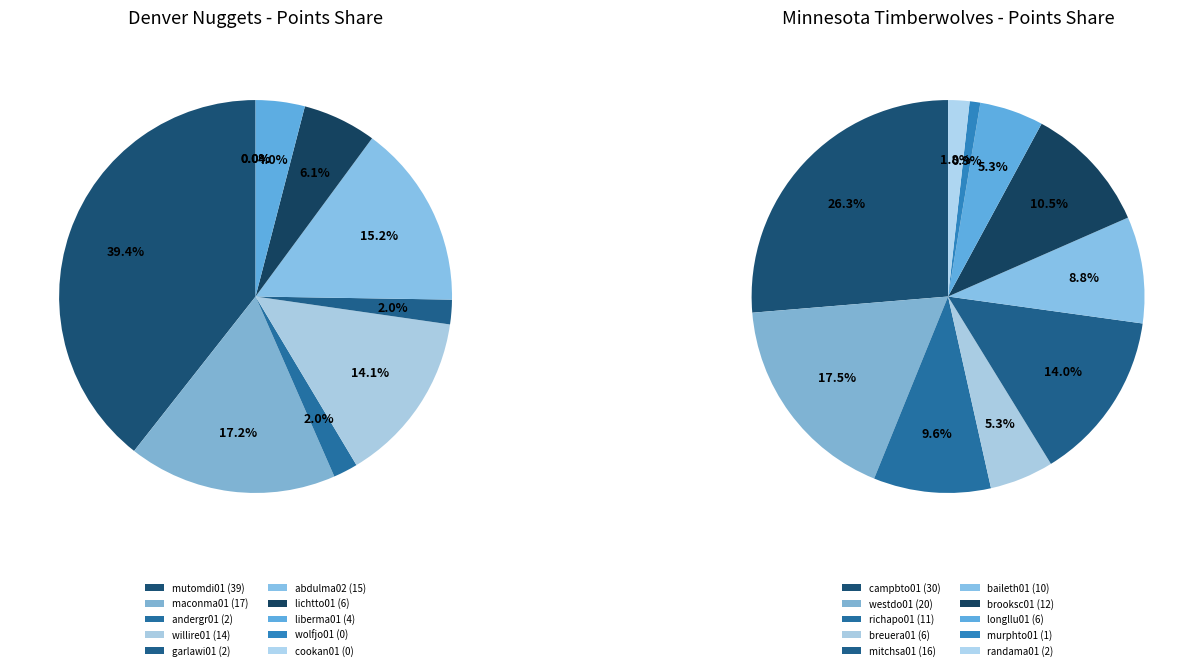

Is there any slice that represents more than half of the pie?

No